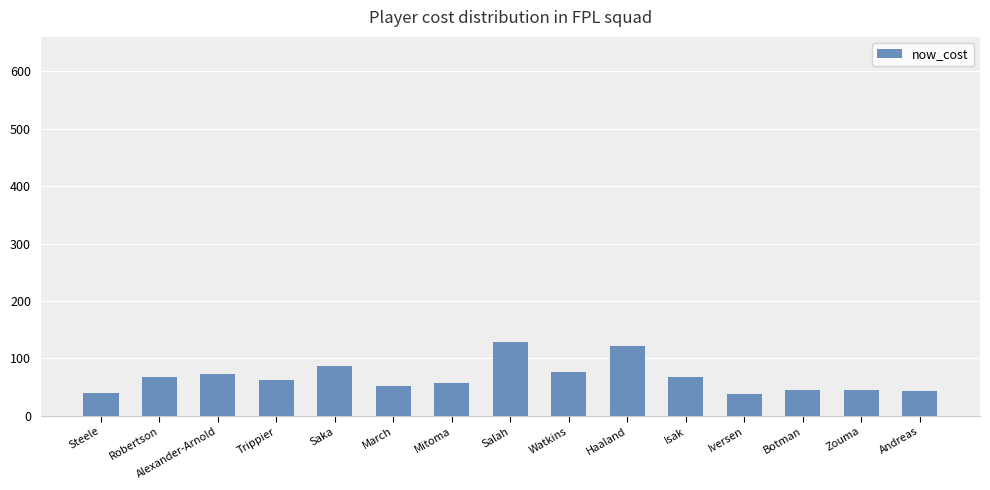

Are the bars grouped side by side (vs. stacked)?

No